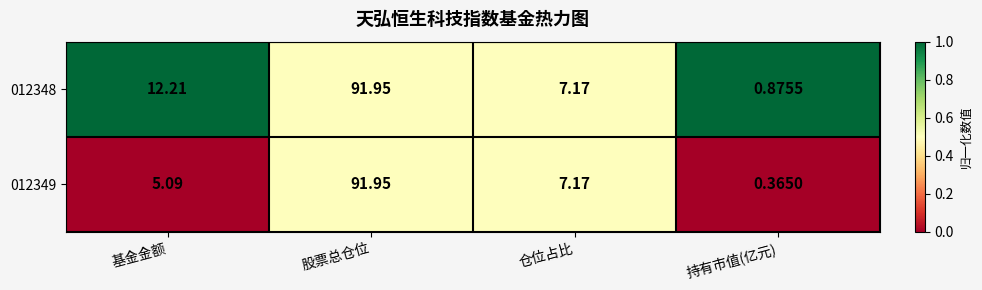

Which label corresponds to the largest value in the chart?

股票总仓位